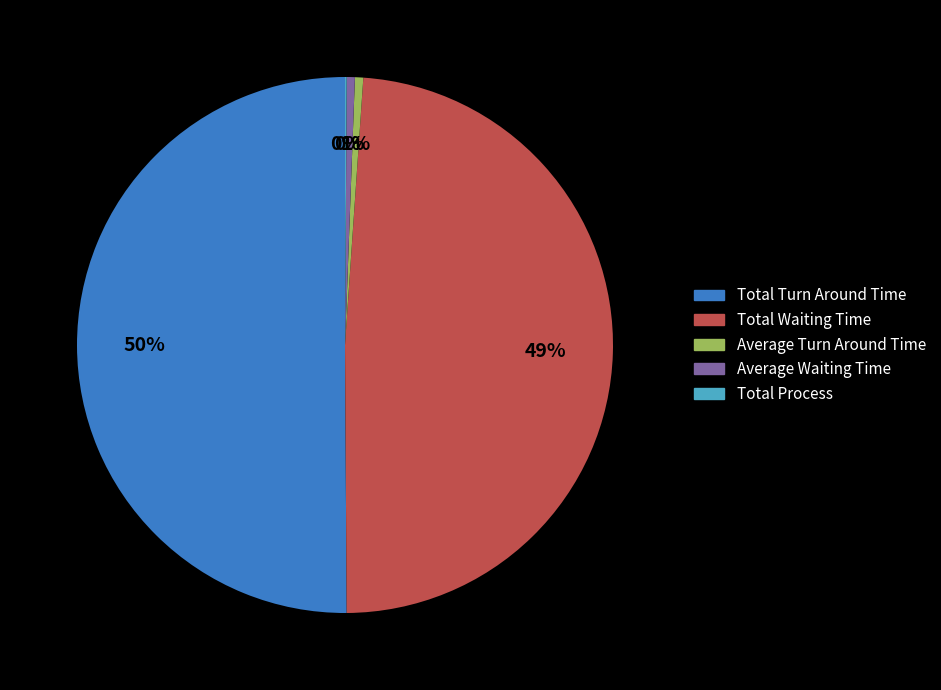

Which category accounts for the majority?

Total Turn Around Time